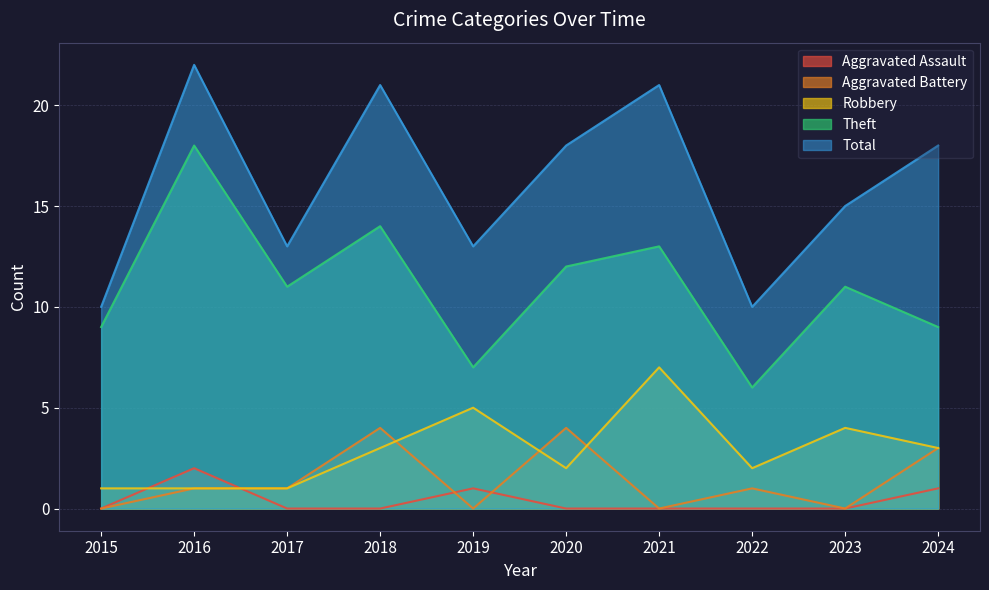

True or false: Total and Aggravated Battery cross at least once.

False